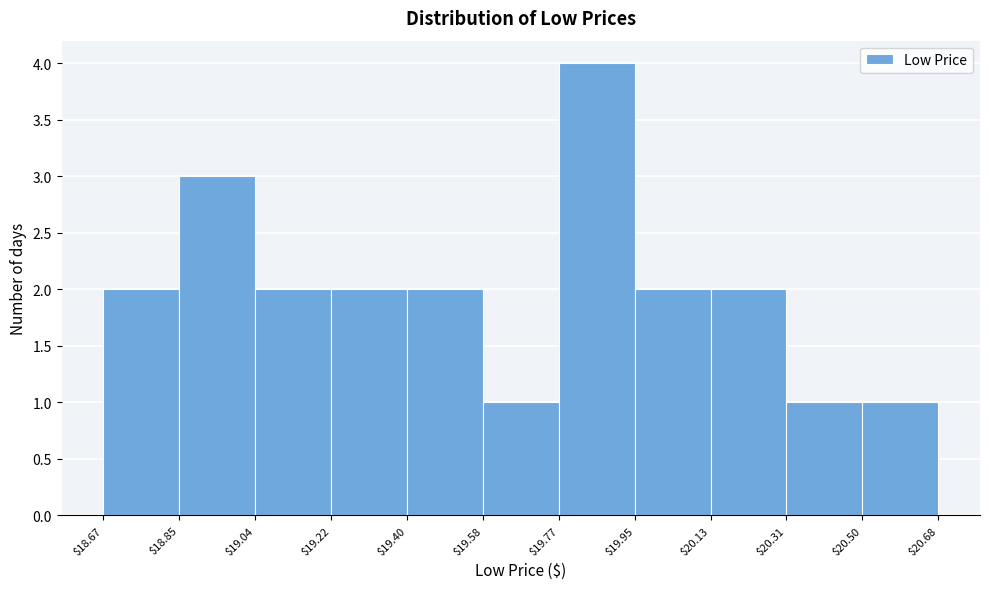

Reading left to right, list every bar in this chart as the range it spans on the x-axis followed by its height. The values are not printed on the chart, so give them approximately, as read against the axis.

$18.67 to $18.85: 2
$18.85 to $19.04: 3
$19.04 to $19.22: 2
$19.22 to $19.40: 2
$19.40 to $19.58: 2
$19.58 to $19.77: 1
$19.77 to $19.95: 4
$19.95 to $20.13: 2
$20.13 to $20.31: 2
$20.31 to $20.50: 1
$20.50 to $20.68: 1